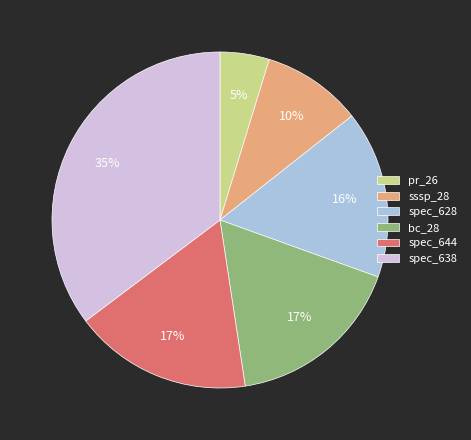

Which slice is the smallest?

pr_26